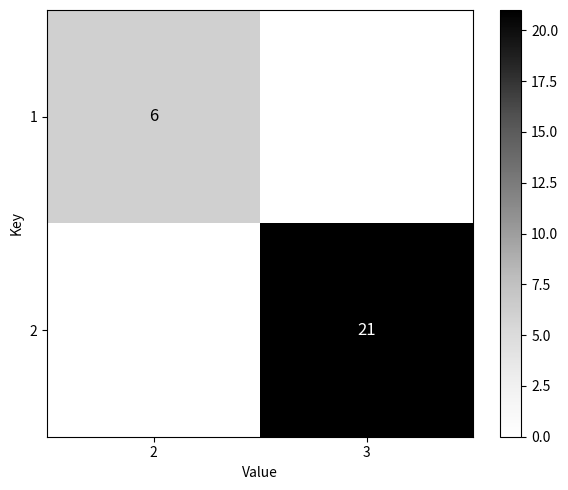

The value of 2 at 3 is 5. True or false?

False